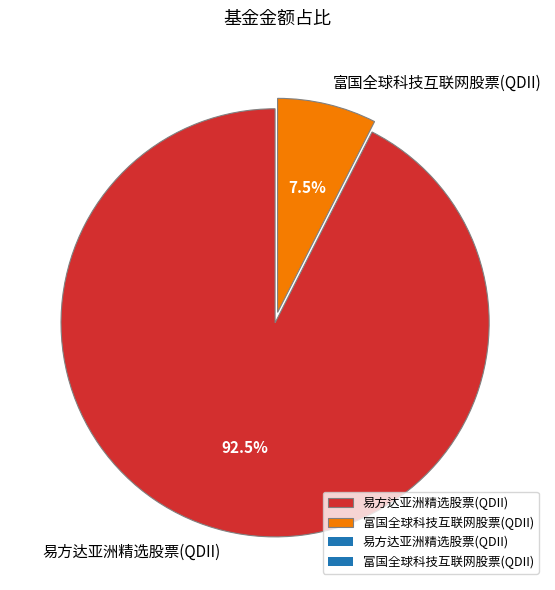

Rank the categories by value from lowest to highest.

富国全球科技互联网股票(QDII), 易方达亚洲精选股票(QDII)